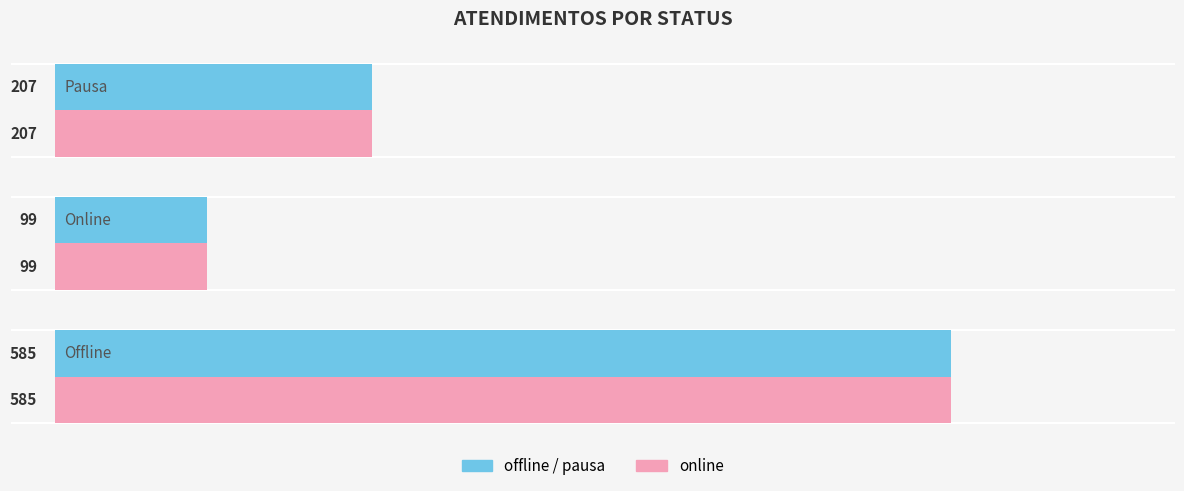

What is the total value across all series at online?

198